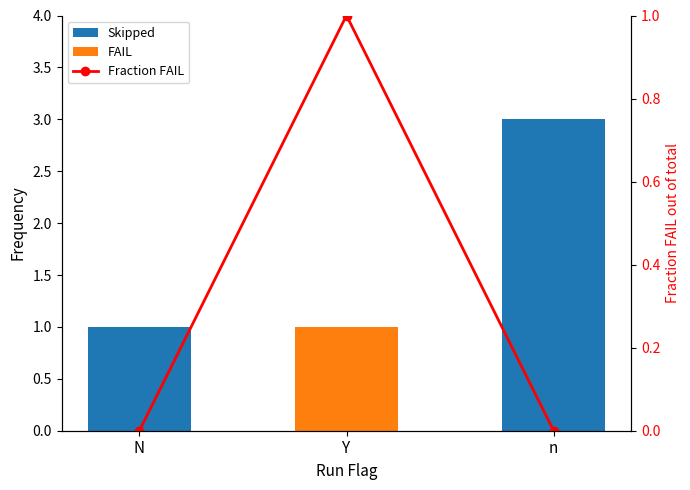

Is it true that FAIL equals 1 at Y?

True